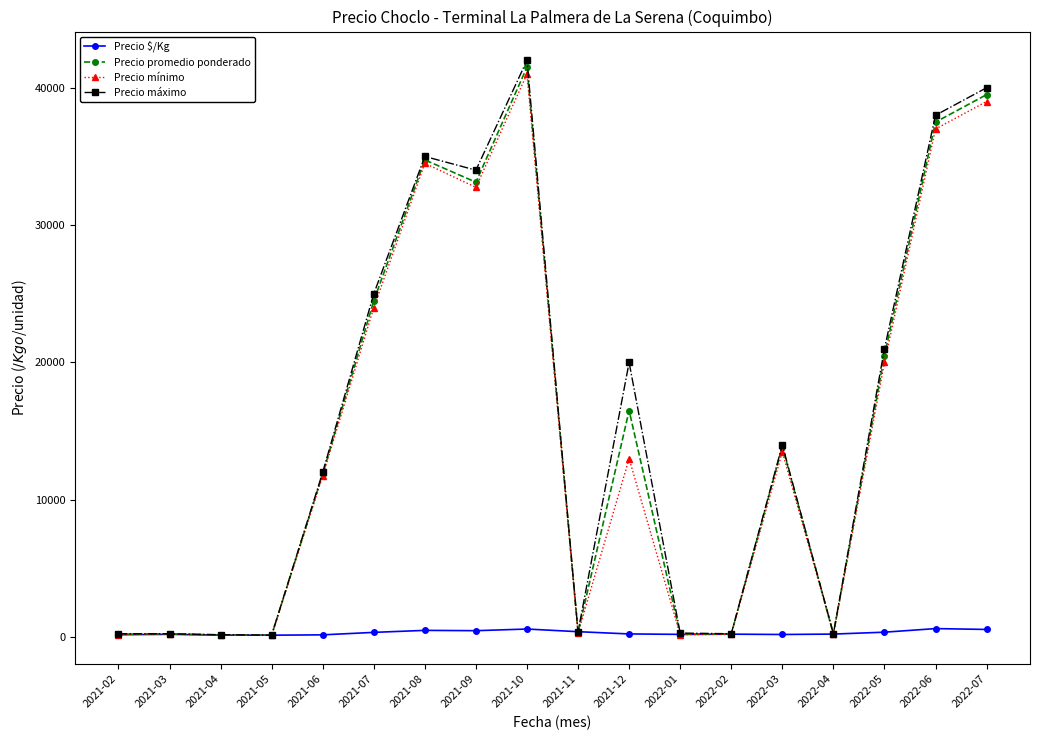

Read the Precio promedio ponderado value at 2021-06.

11875